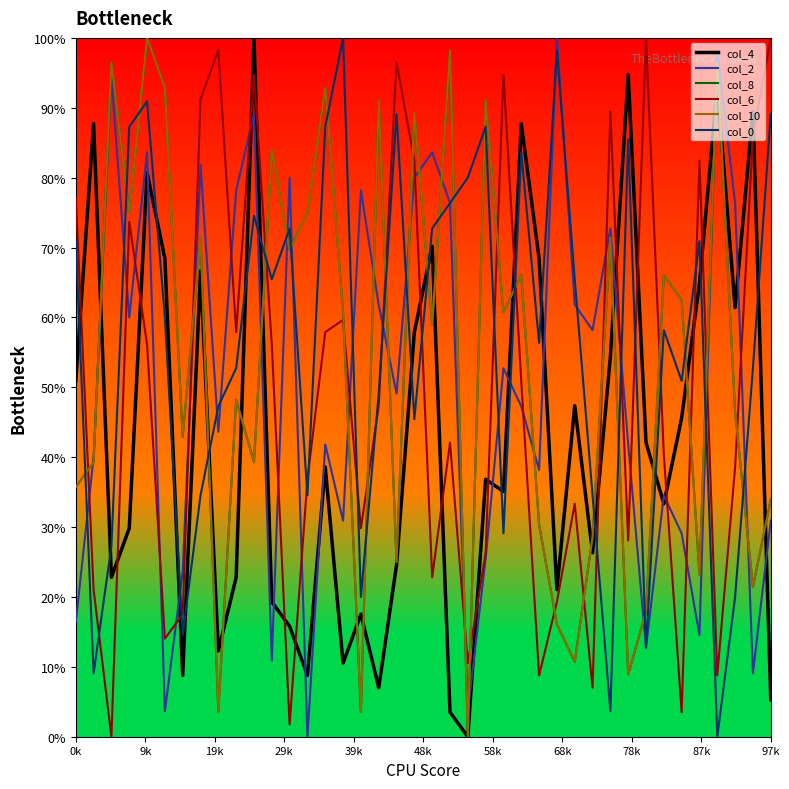

Does the chart have visible grid lines?

No